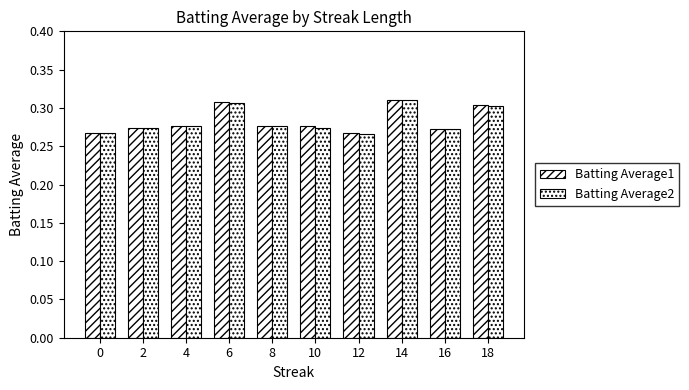

How many bars are there in total?

20